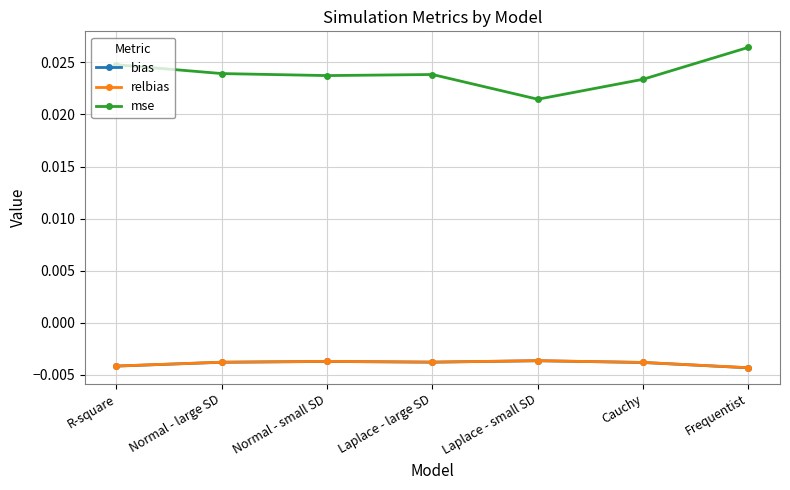

True or false: bias and relbias intersect in this chart.

False